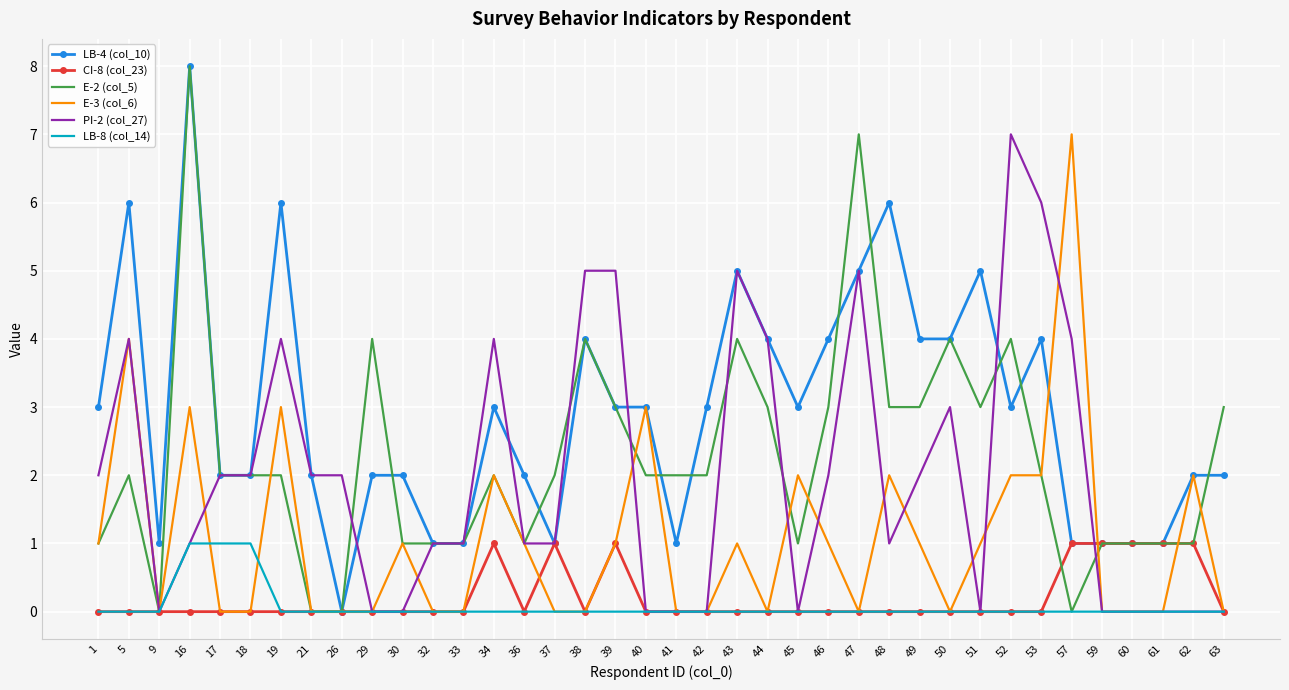

Is it true that PI-2 (col_27) equals 4 at 57?

True